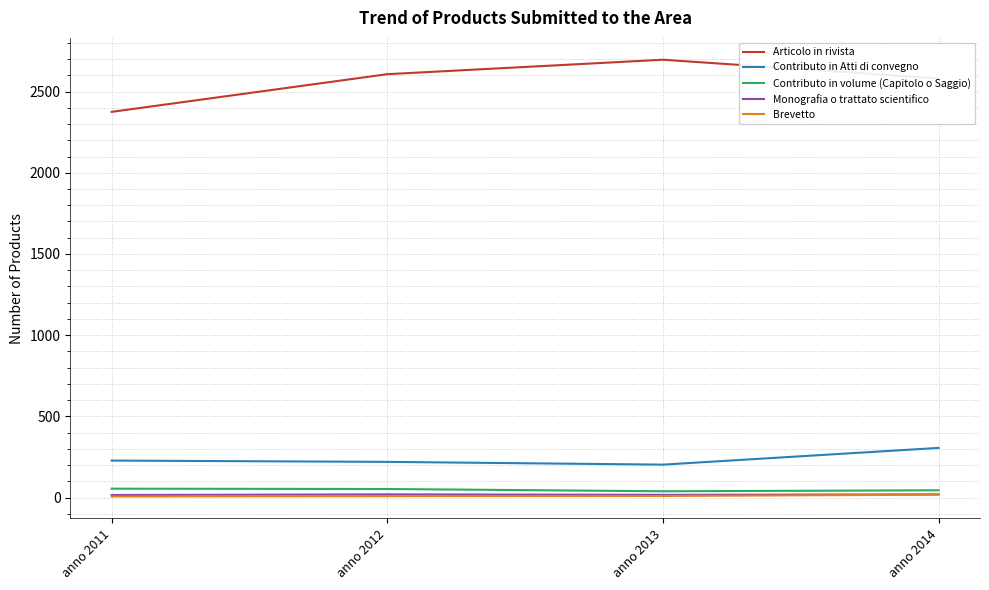

Which series changed the most between anno 2012 and anno 2014?

Contributo in Atti di convegno